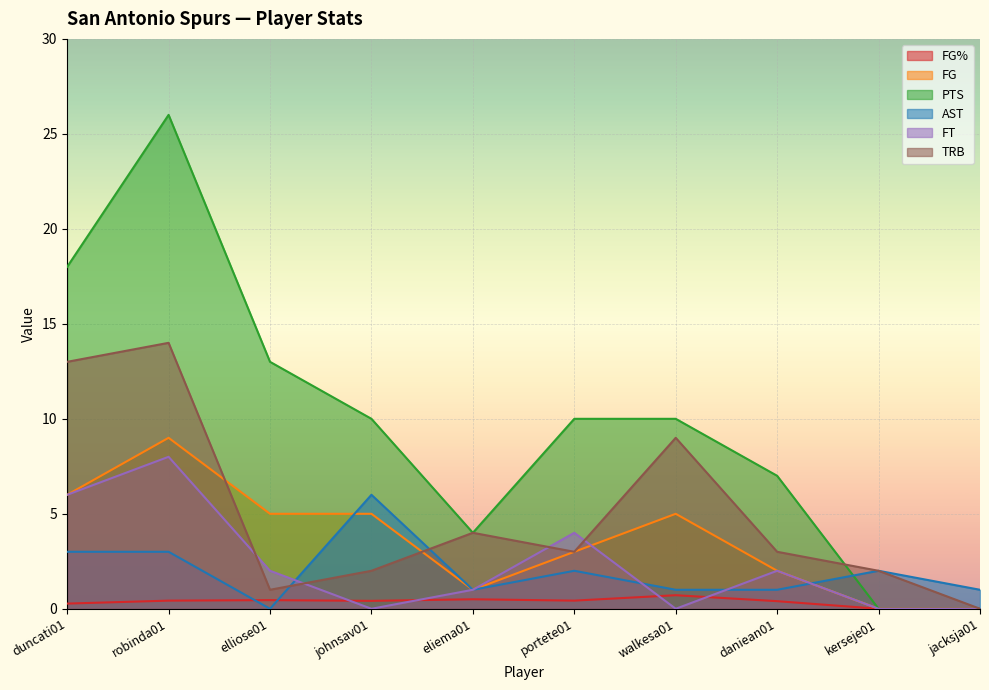

What is the maximum value for PTS?

26.0